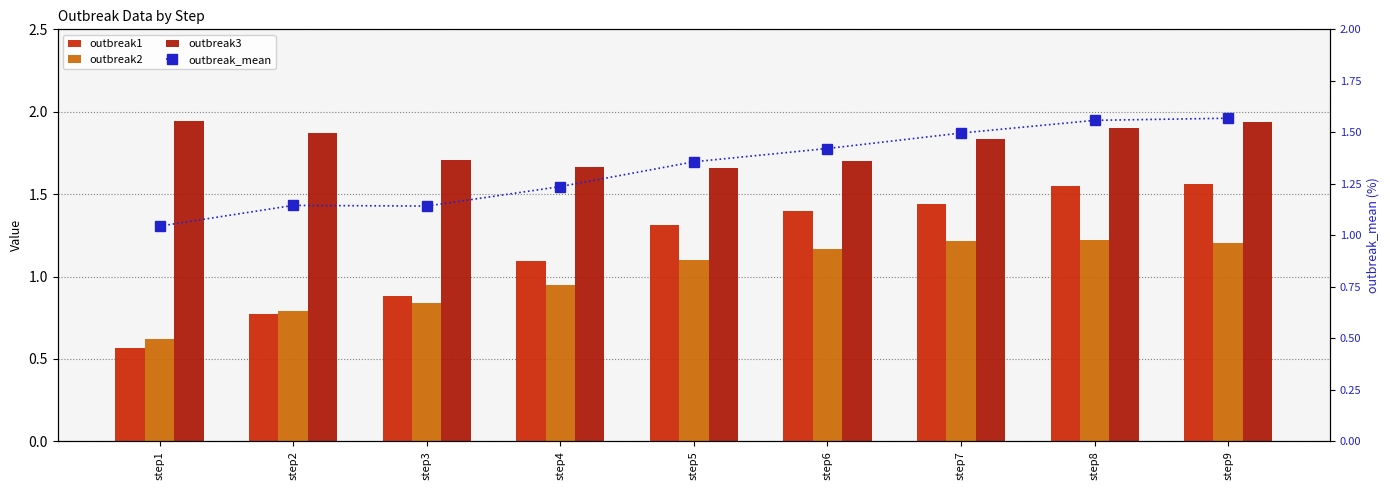

Between step4 and step6, which series saw the biggest shift?

outbreak1